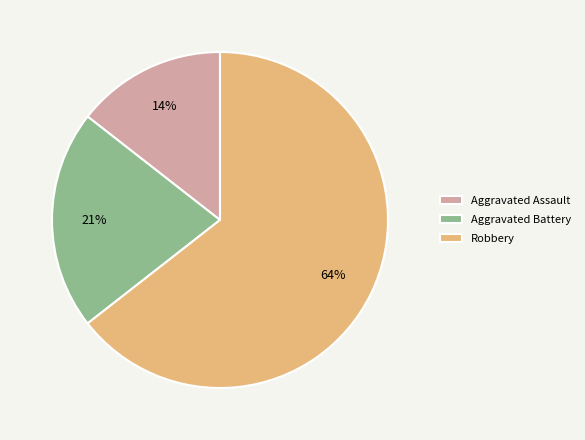

Between Aggravated Battery and Aggravated Assault, which is larger?

Aggravated Battery